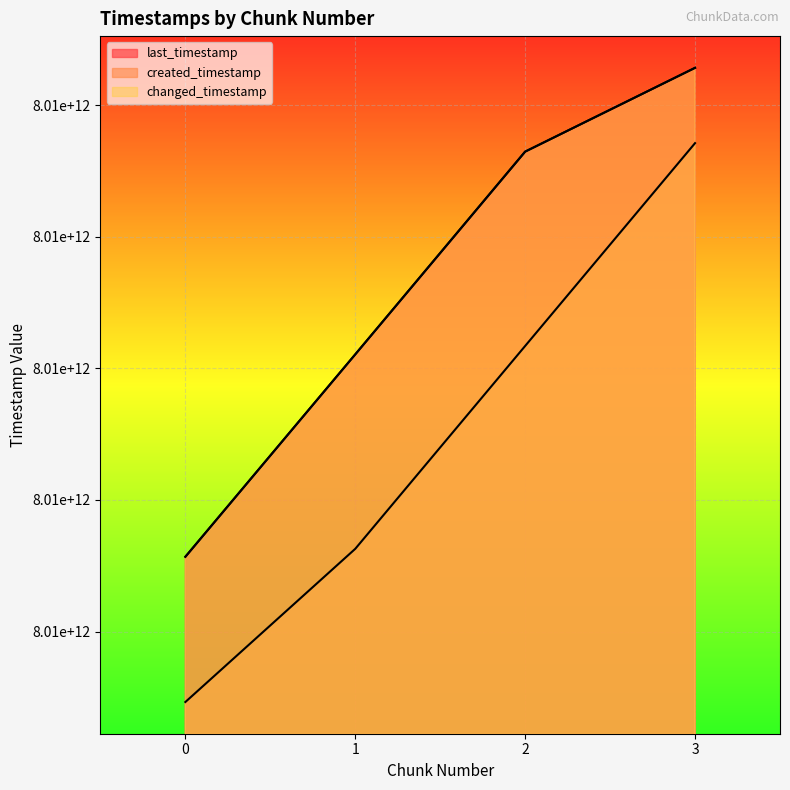

What is the total value across all series at 0?

24027301221572